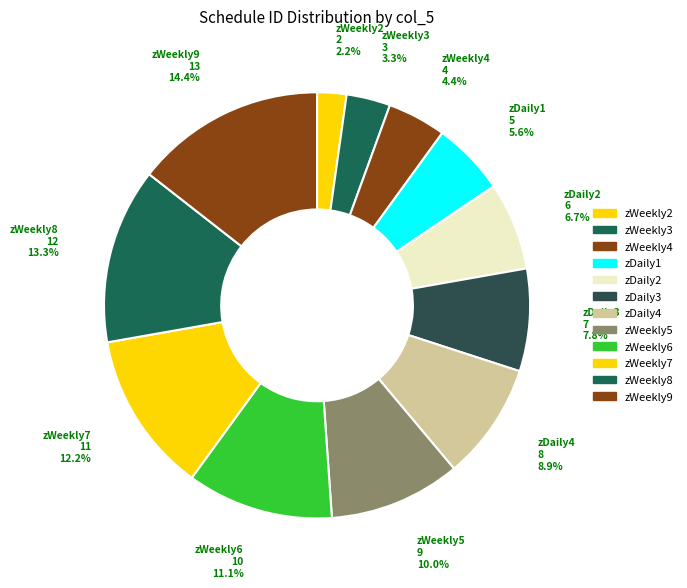

Between zDaily4 and zDaily2, which is larger?

zDaily4